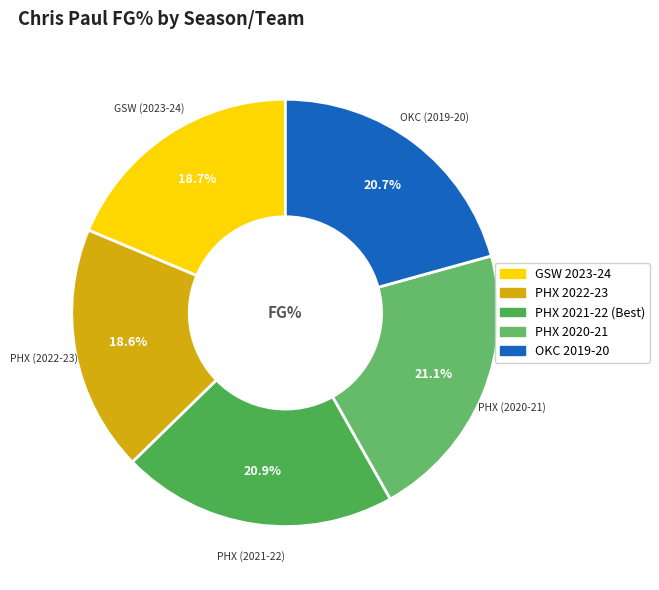

Does any single category account for the majority?

No